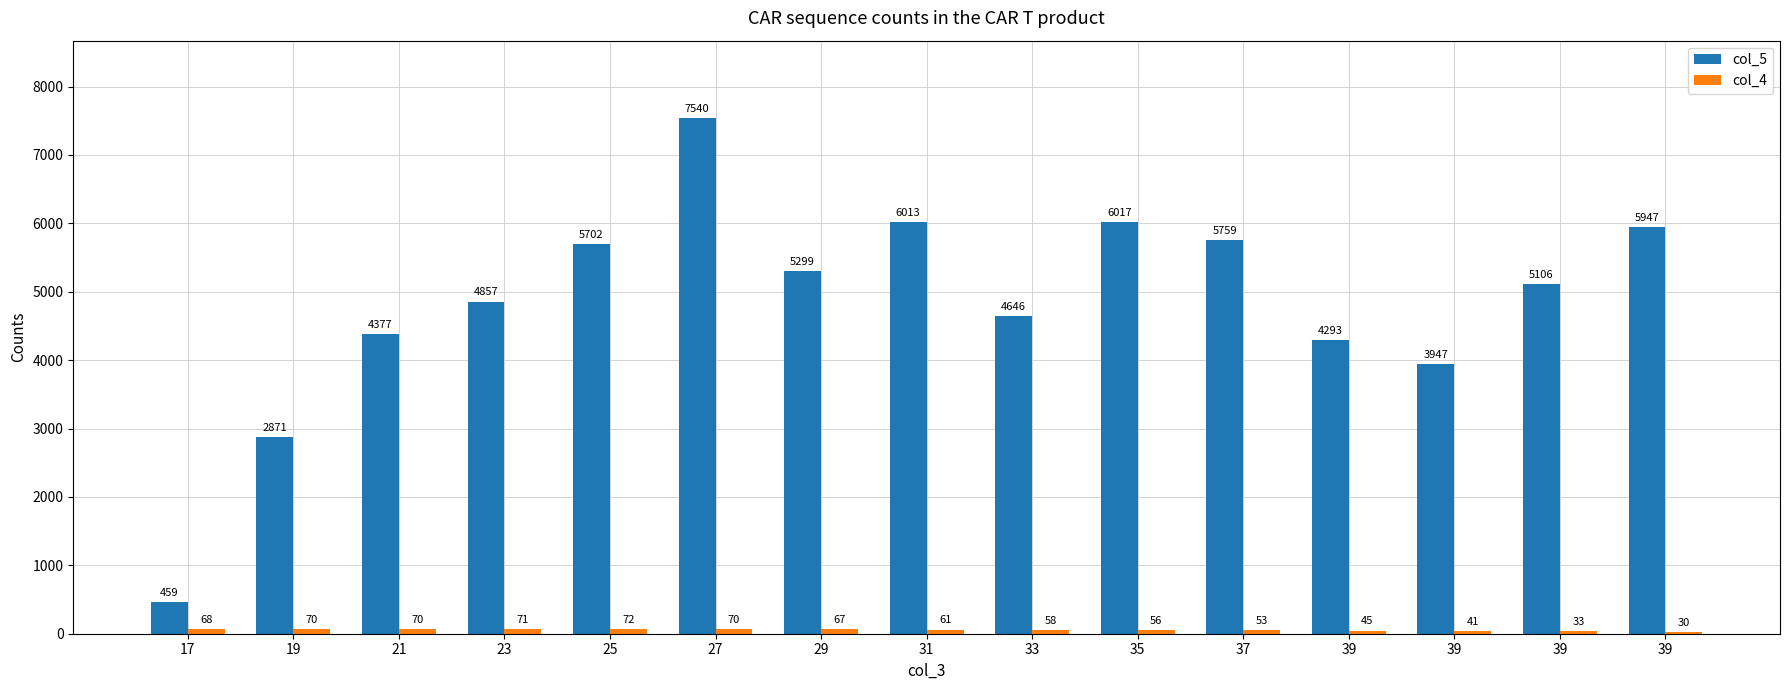

Which series has the widest spread of values?

col_5